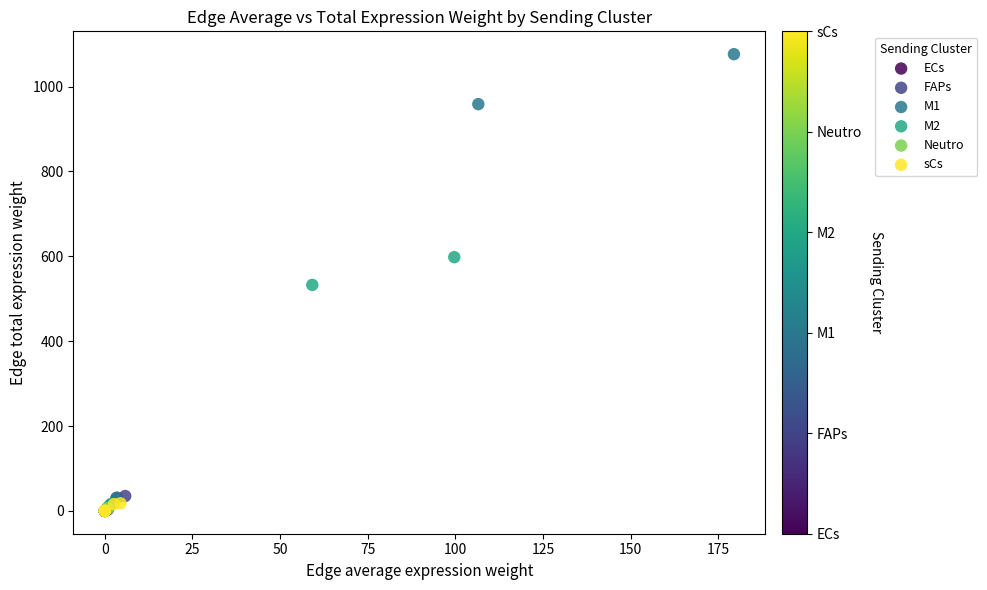

Which series contains the highest Y value?

M1